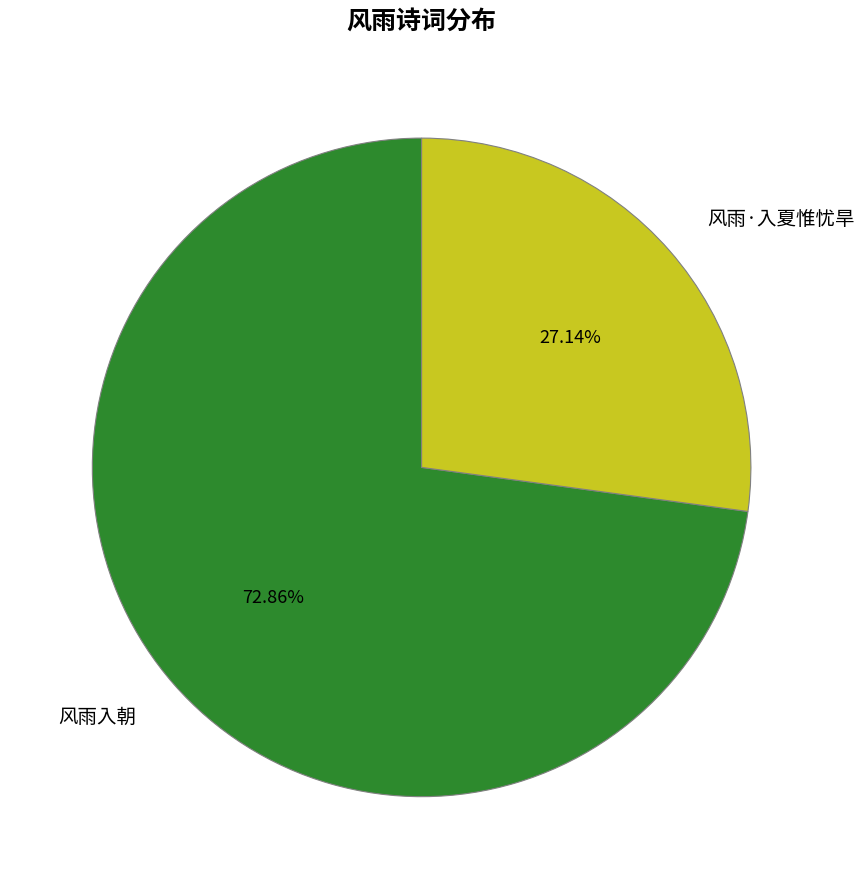

Which category has the smallest portion of the pie?

风雨·入夏惟忧旱